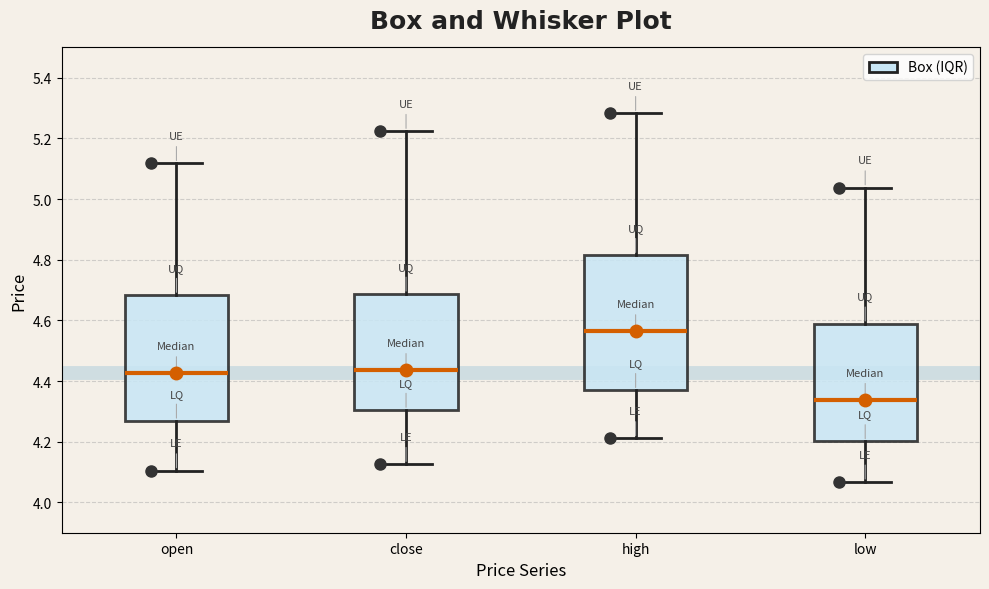

Comparing the boxes themselves (not the whiskers), which one is the tallest?

high